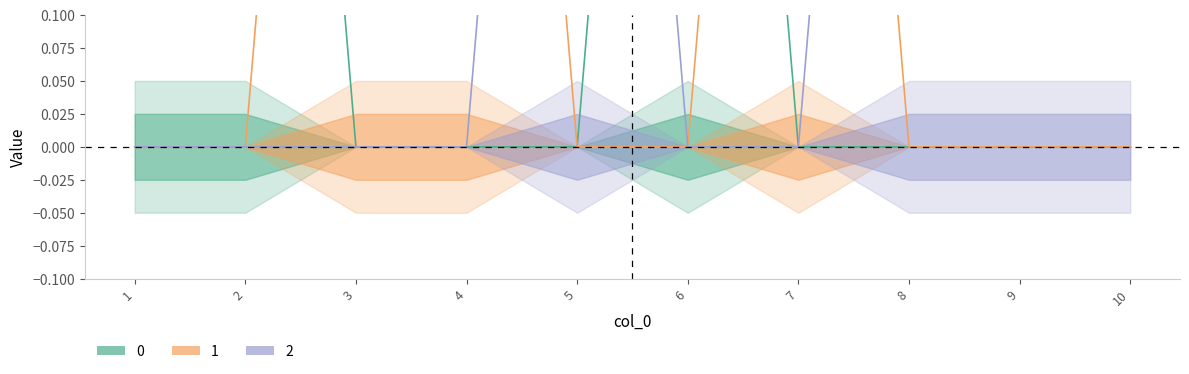

Count the number of data series in this chart.

3